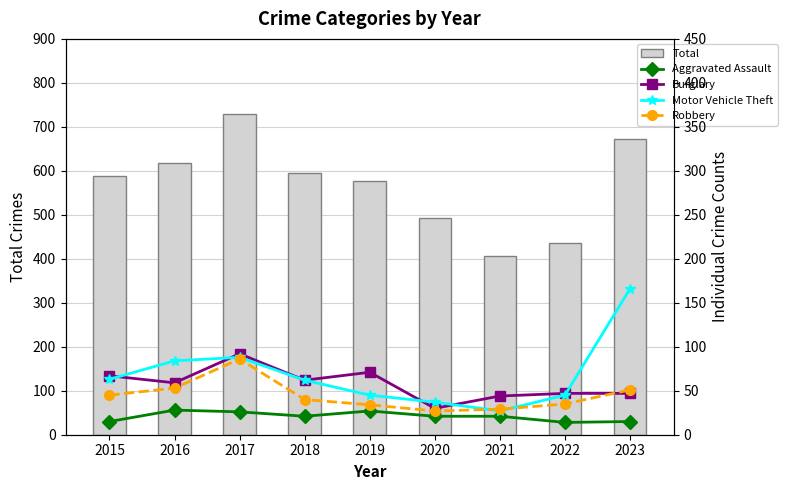

At how many categories does at least one series exceed 119?

9